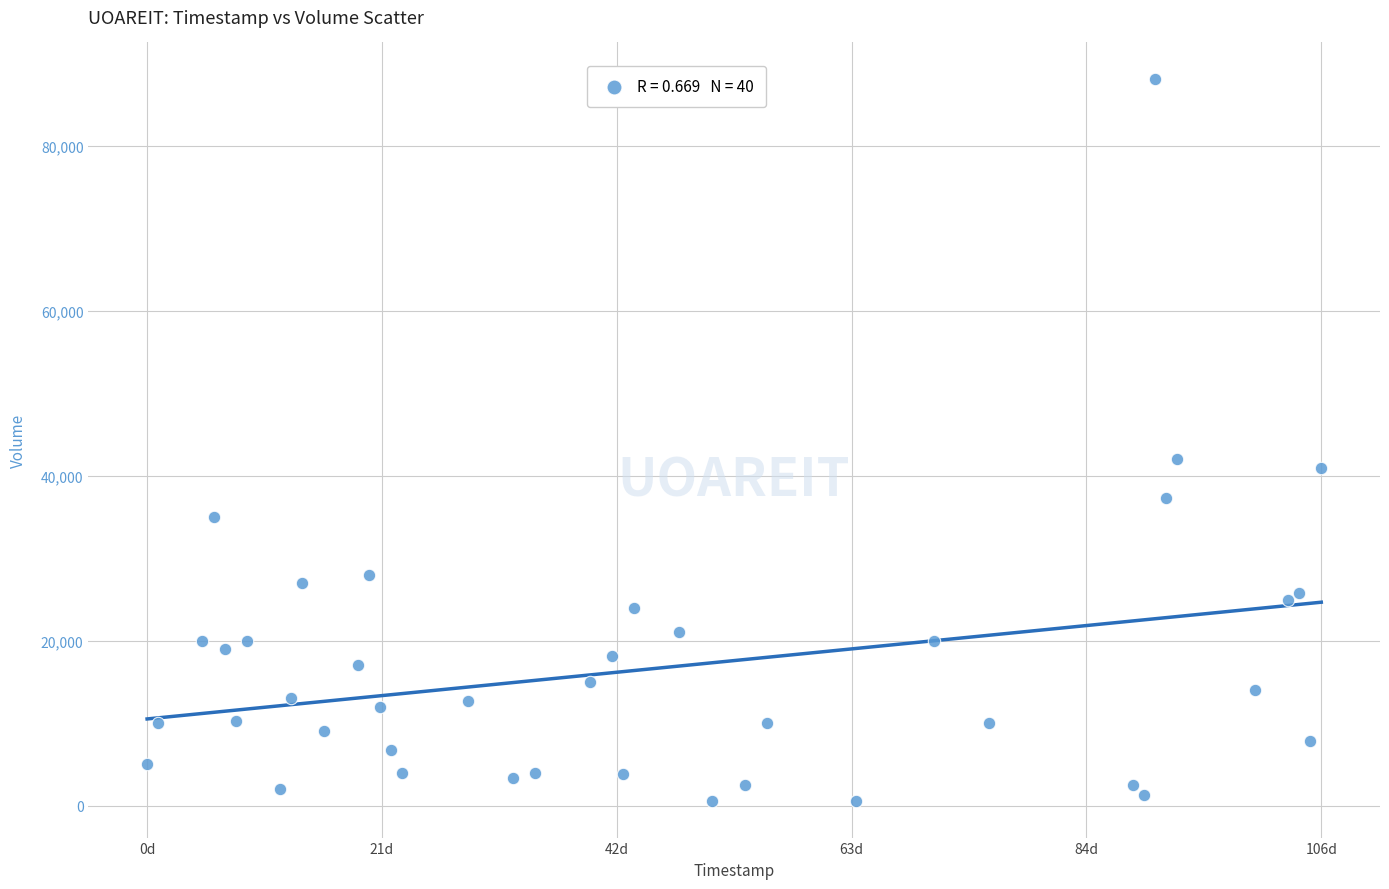

What Y value in the scatter plot is closest to 44350?

42100